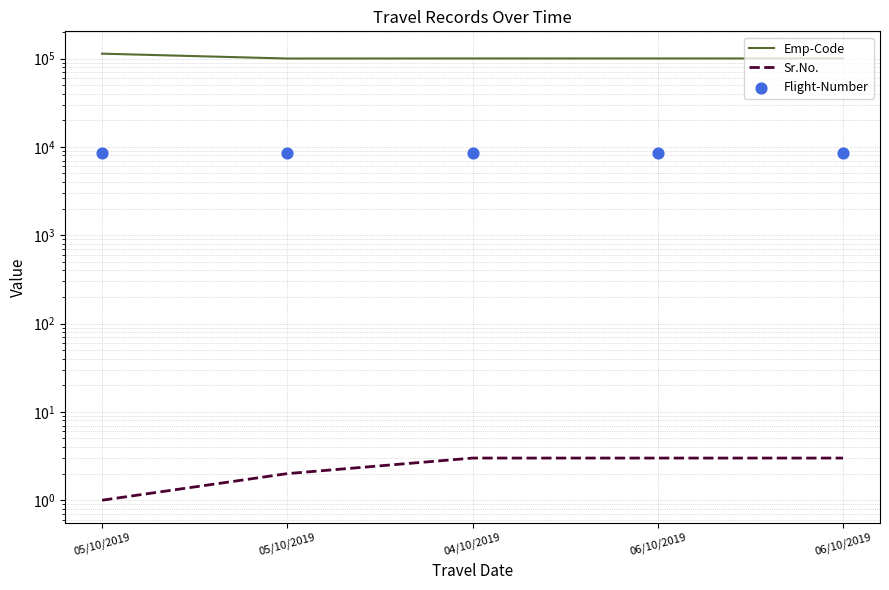

Which series reaches the maximum Y coordinate?

Emp-Code